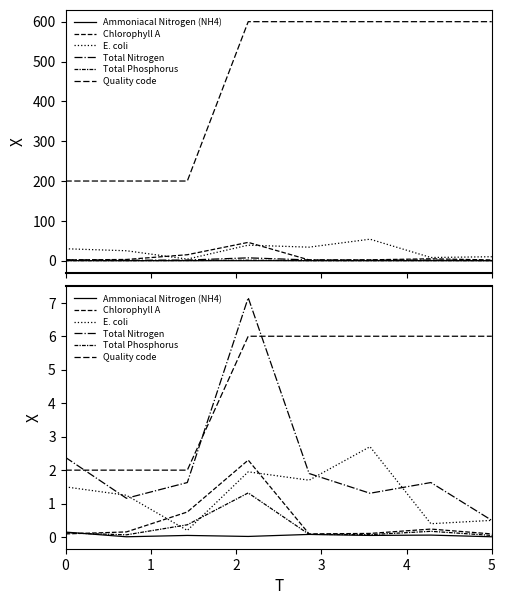

How many values in the Quality code series are below 6?

3